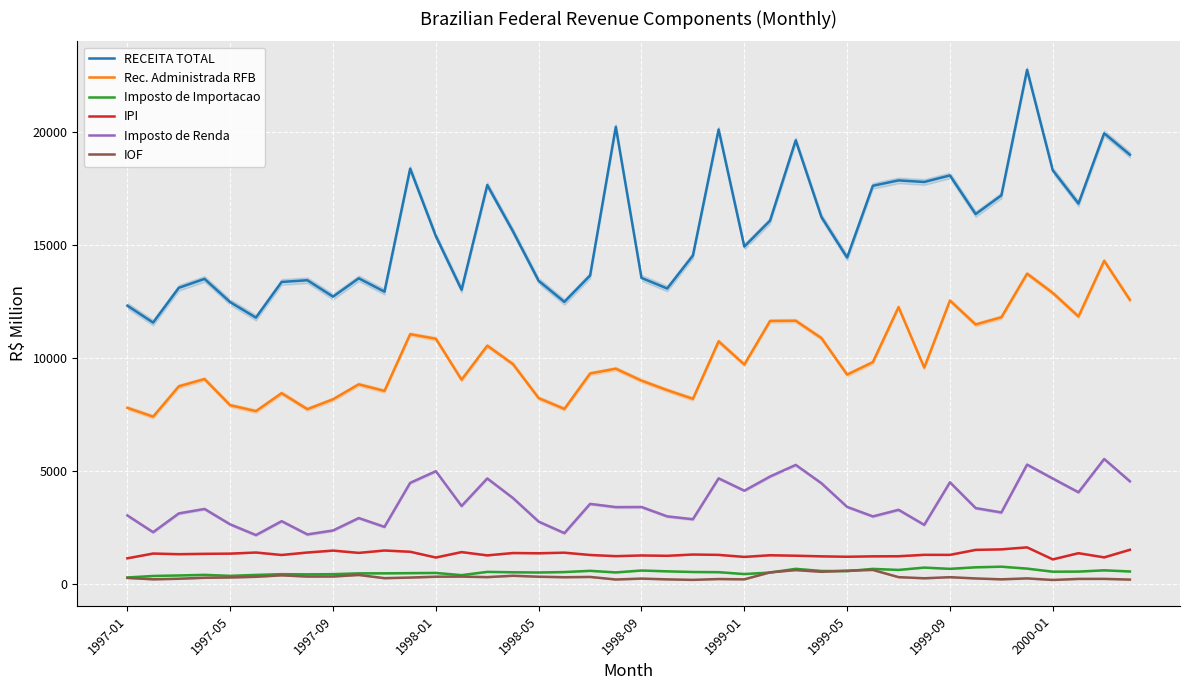

What position from the right is 13?

27